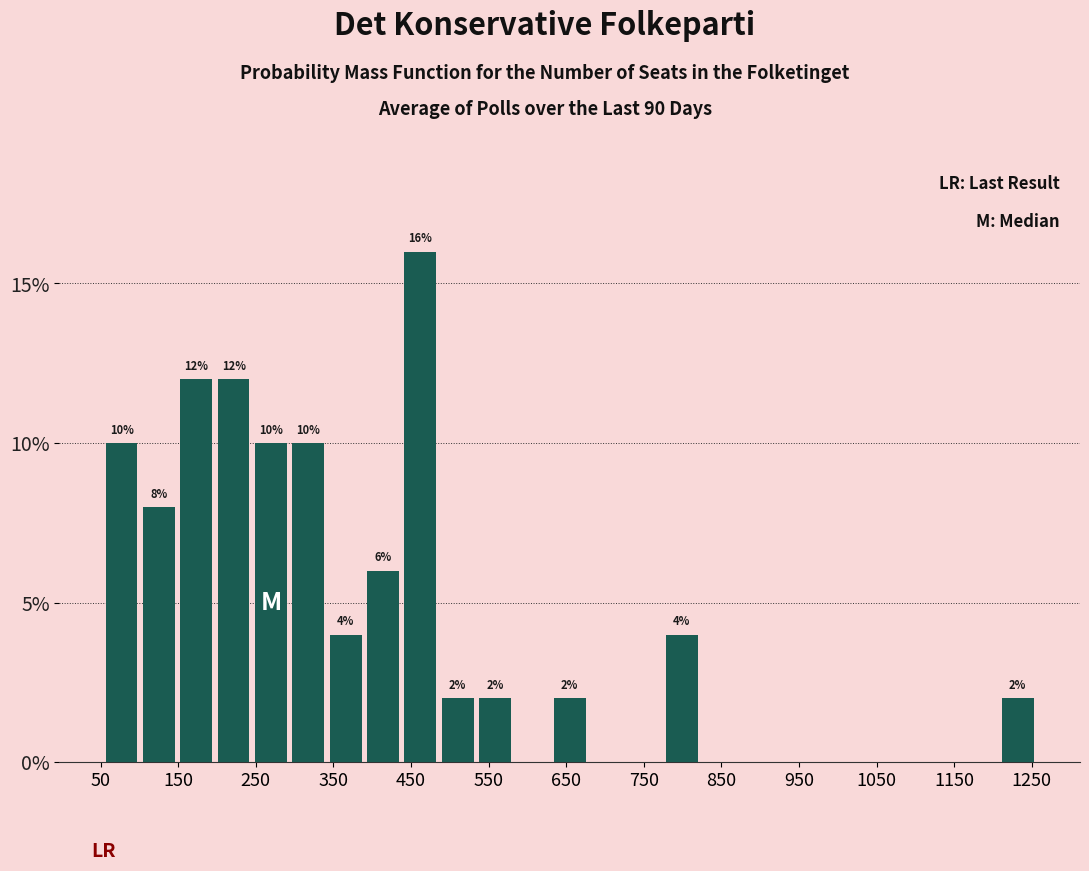

Which range on the x-axis has the tallest bar?

440 to 490